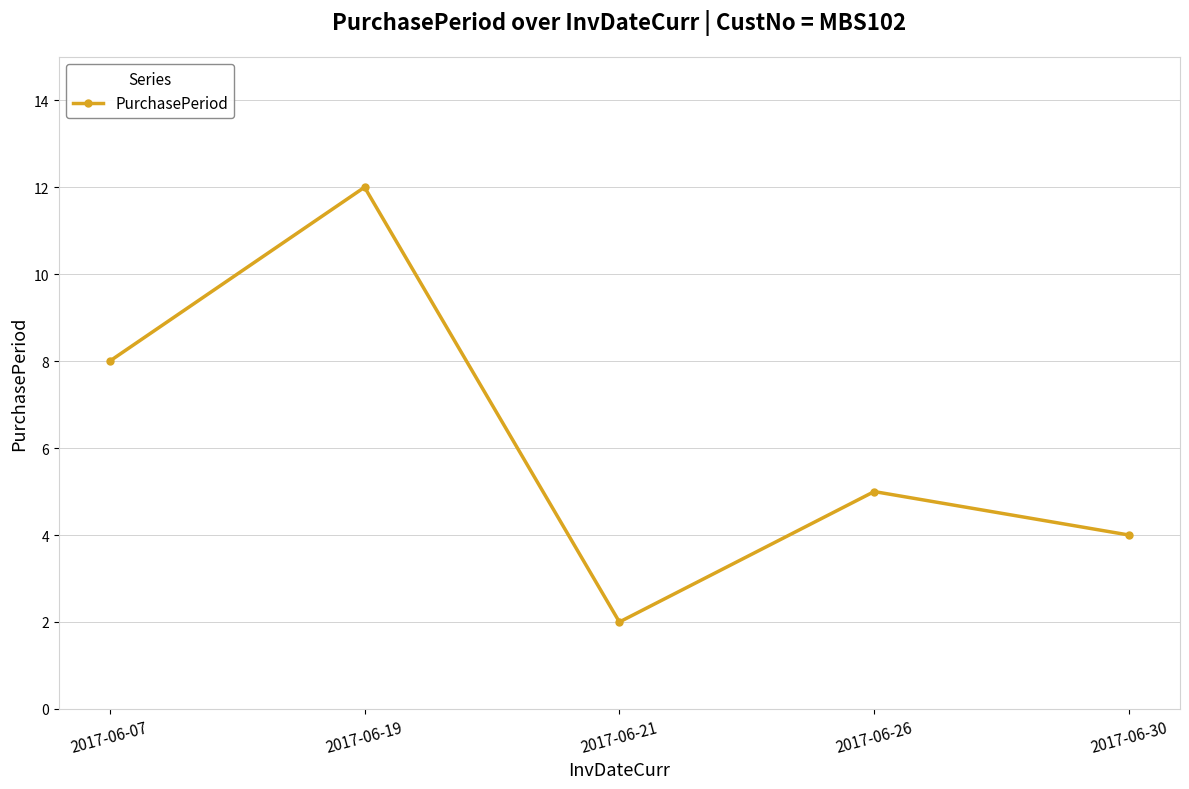

Rank the categories by value from highest to lowest.

2017-06-19, 2017-06-07, 2017-06-26, 2017-06-30, 2017-06-21